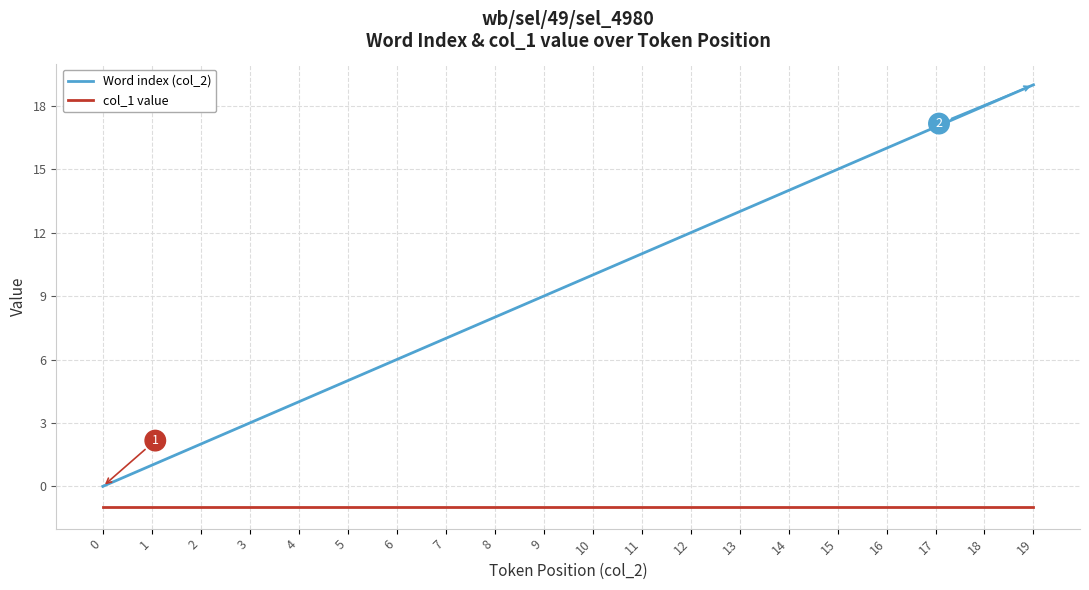

What is the difference between the second highest and minimum values in the Word index (col_2) series?

18